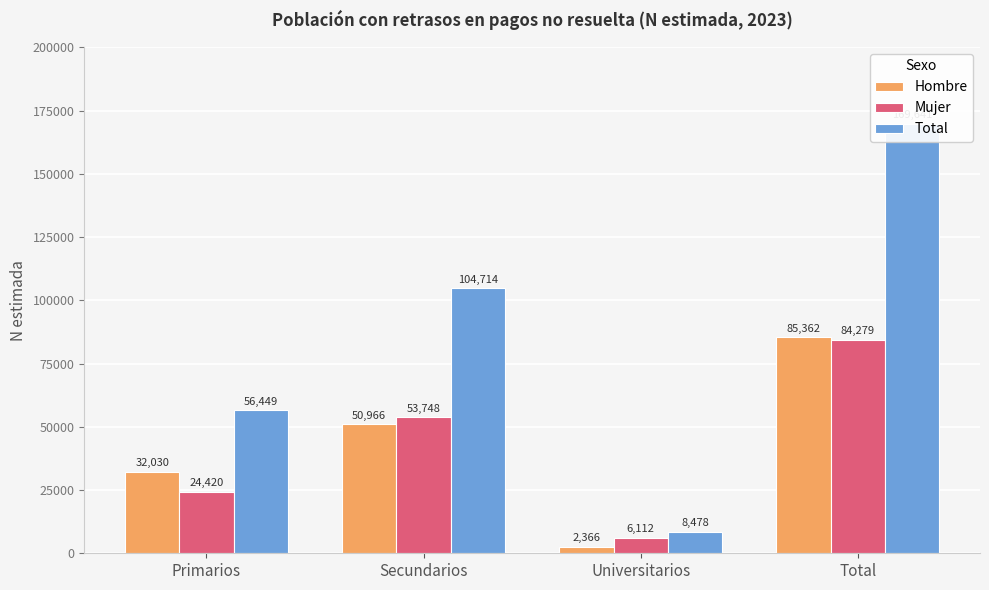

What is the sum of all Mujer values?

168559